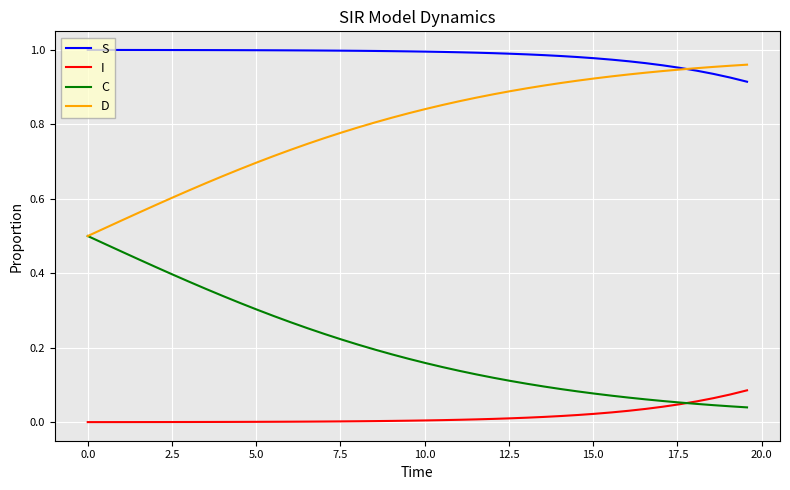

Rank the series by their average value, from lowest to highest.

I, C, D, S